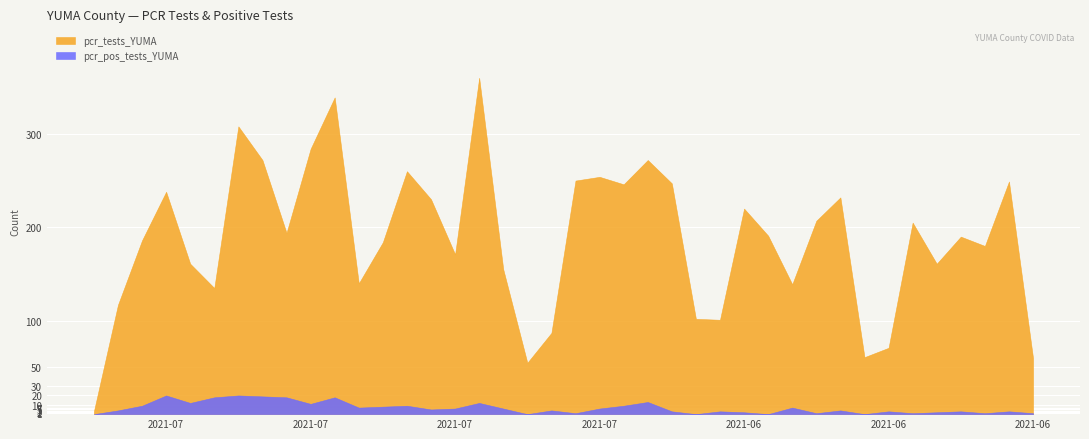

Is it true that pcr_tests_YUMA equals 53 at 2021-06-16?

False